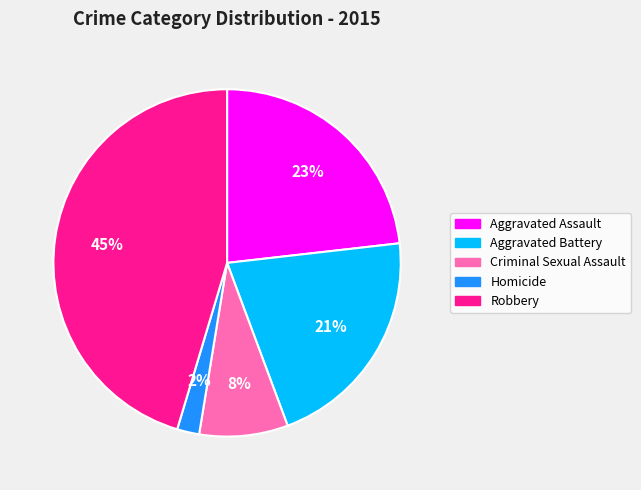

To the nearest percent, what is the combined percentage of Aggravated Assault and Criminal Sexual Assault?

31%